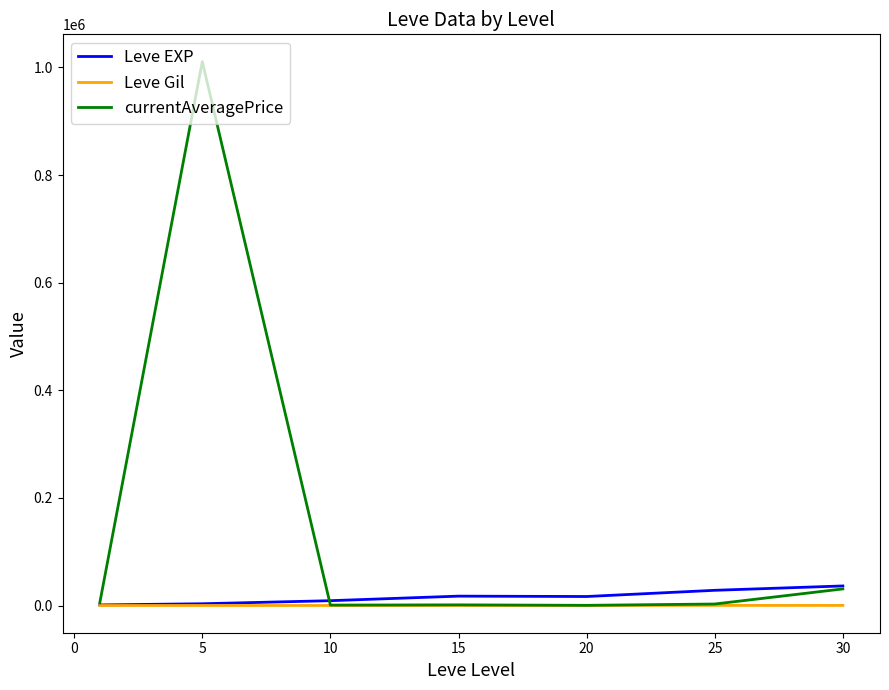

Which series has the largest total across all categories?

currentAveragePrice